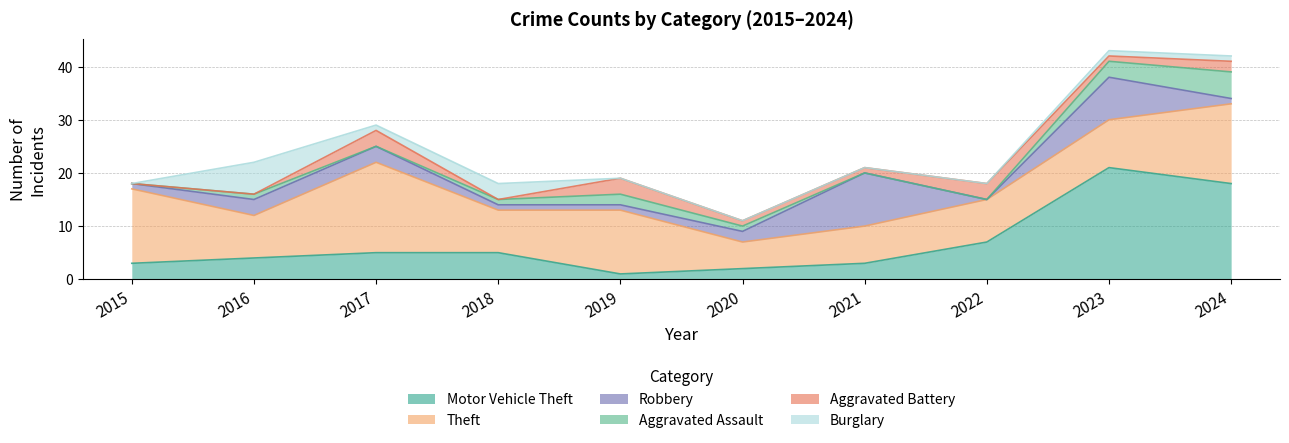

The value of Motor Vehicle Theft at 2021 is 1. True or false?

False